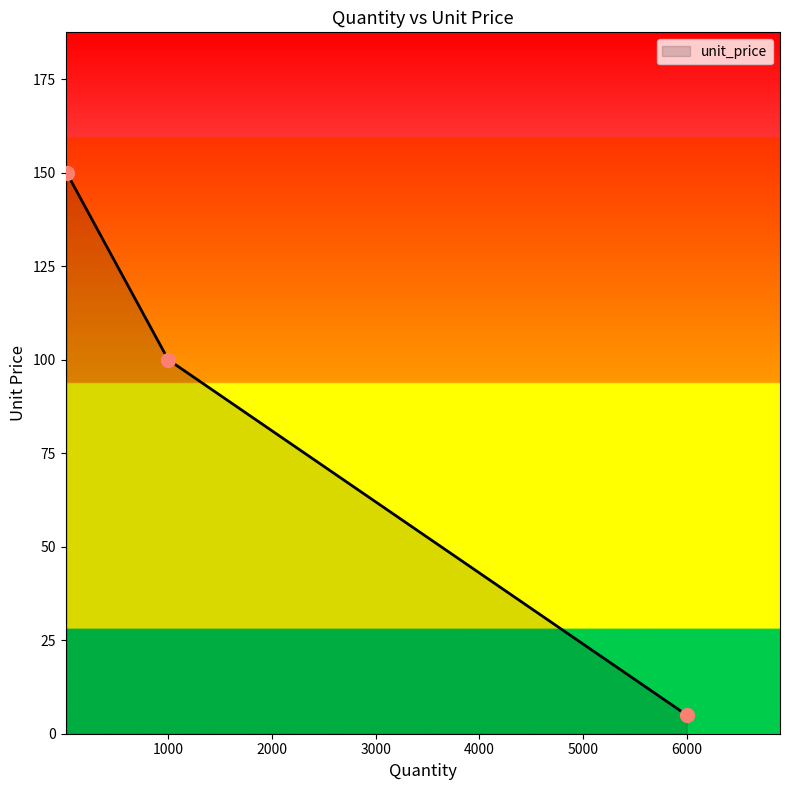

What is the minimum value shown in the chart?

5